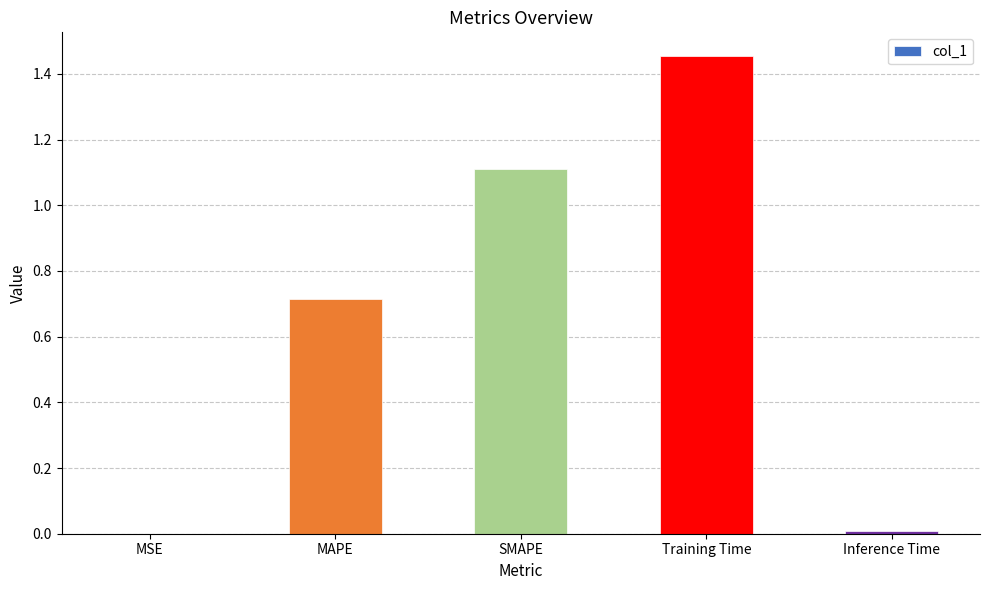

Is it true that the value at Training Time is 0.5?

False